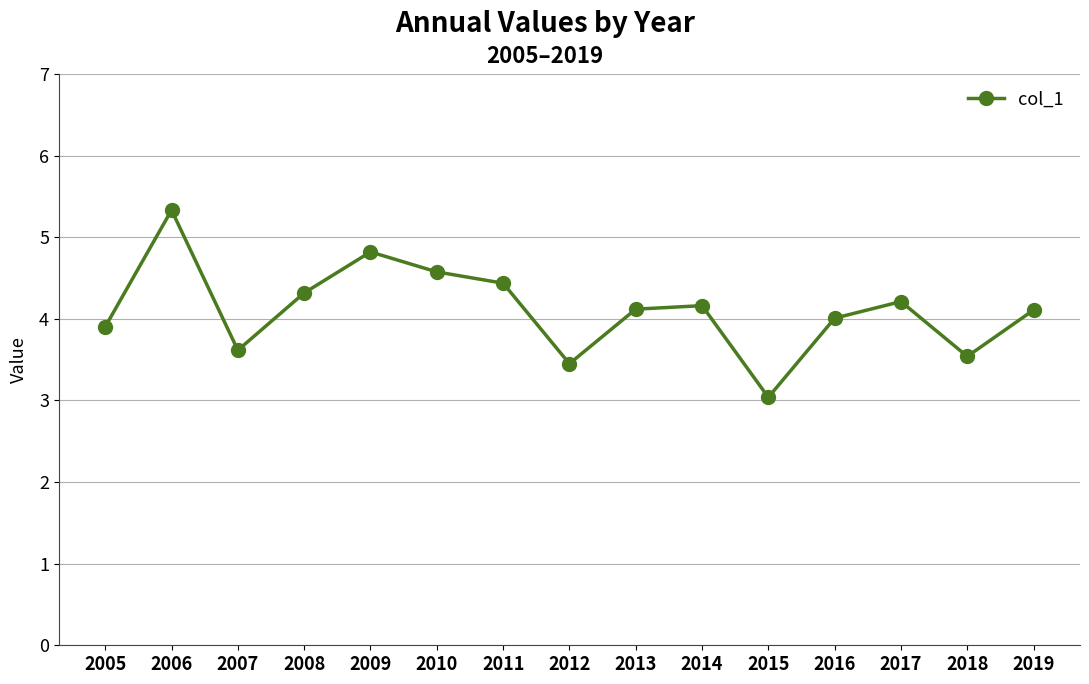

How many lines are shown in the chart?

1